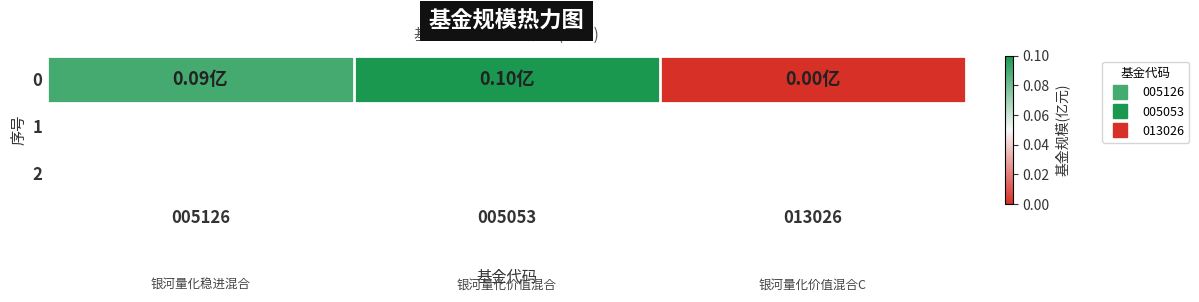

Reading right to left, transcribe all the data shown in this chart.

0.0	0.1	0.1